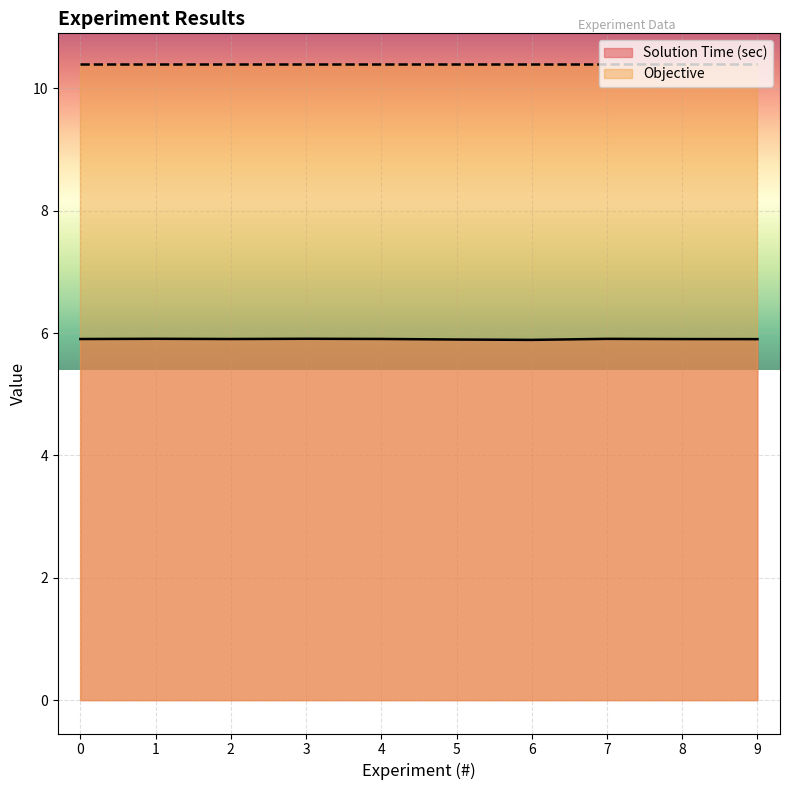

True or false: the data has more than 1 interior local peaks.

True